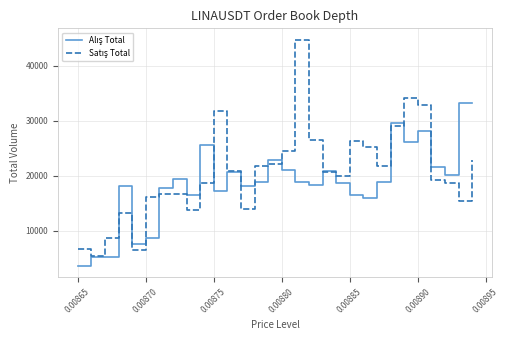

What is the greatest value displayed?

44780.0